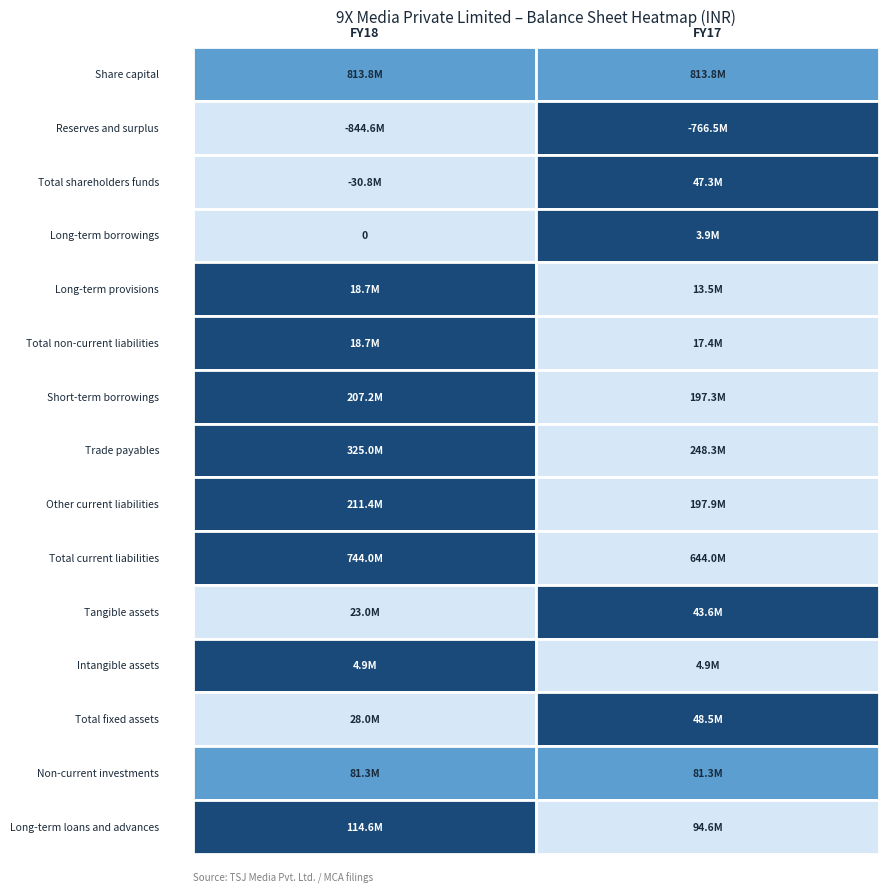

What is the greatest value displayed?

813815910